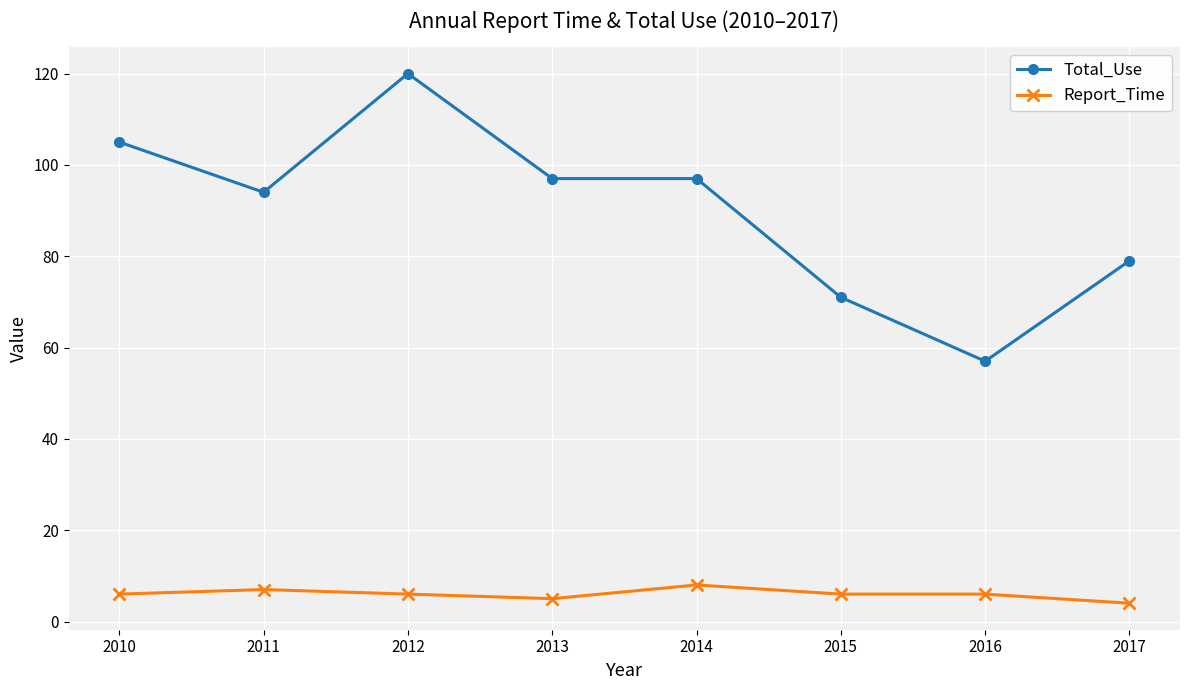

Reading left to right, transcribe all the data shown in this chart.

Total_Use: 2010=105	2011=94	2012=120	2013=97	2014=97	2015=71	2016=57	2017=79
Report_Time: 2010=6	2011=7	2012=6	2013=5	2014=8	2015=6	2016=6	2017=4